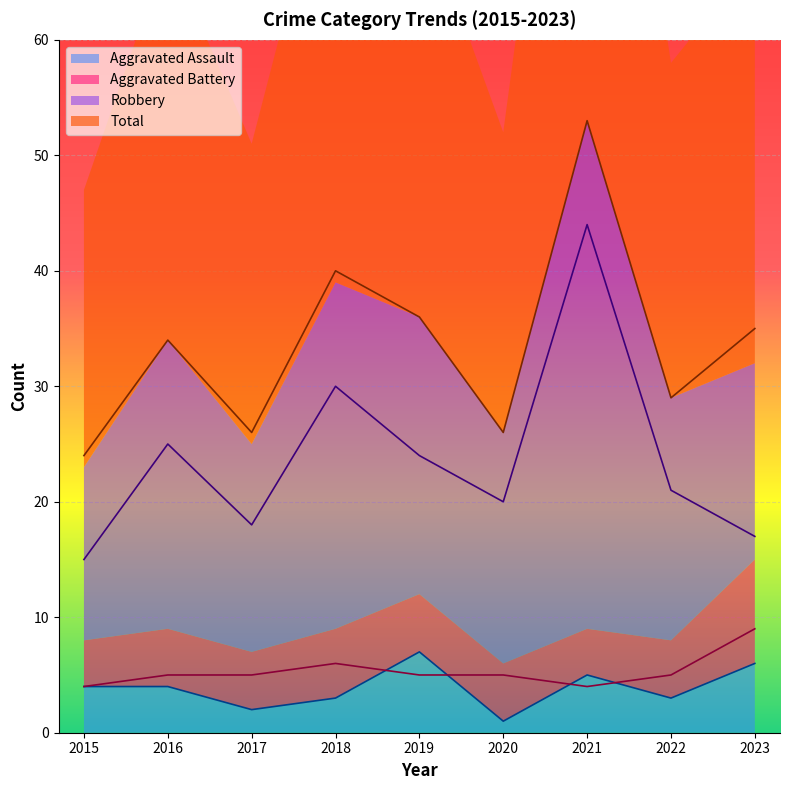

Reading right to left, what are all the values shown in this chart?

Aggravated Assault: 6	3	5	1	7	3	2	4	4
Aggravated Battery: 9	5	4	5	5	6	5	5	4
Robbery: 17	21	44	20	24	30	18	25	15
Total: 35	29	53	26	36	40	26	34	24